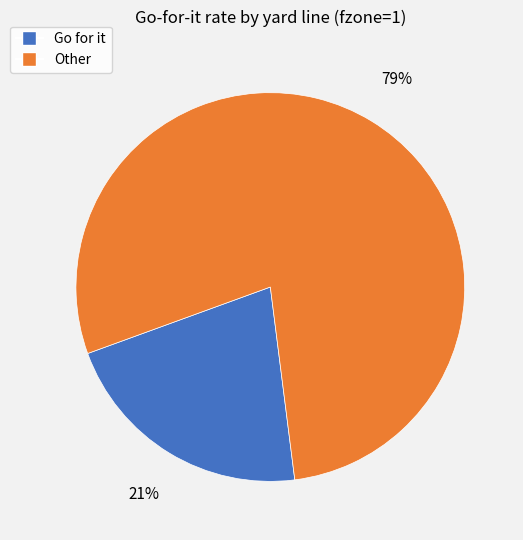

Is there a majority slice in this chart?

Yes